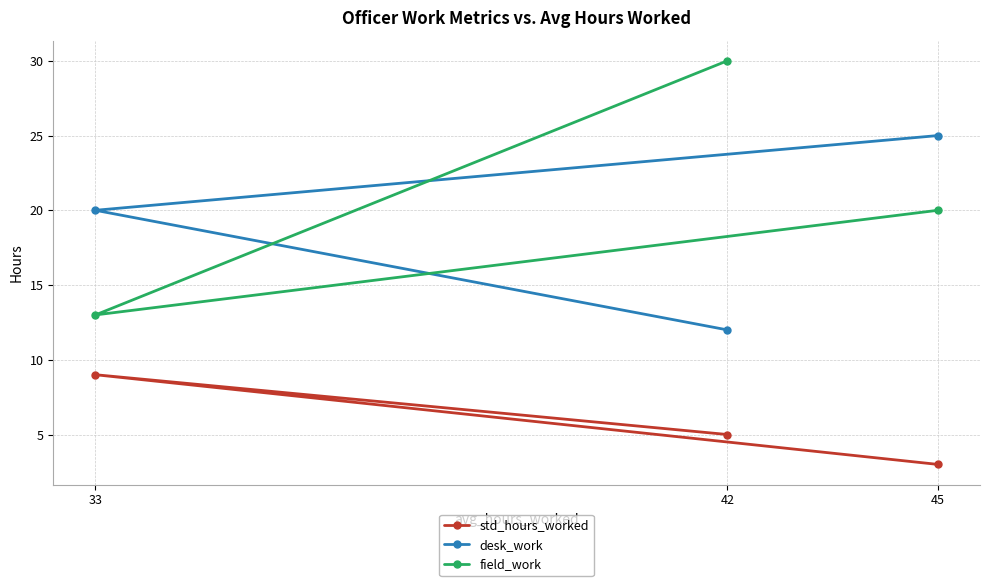

Which category has the lowest value across all series?

45